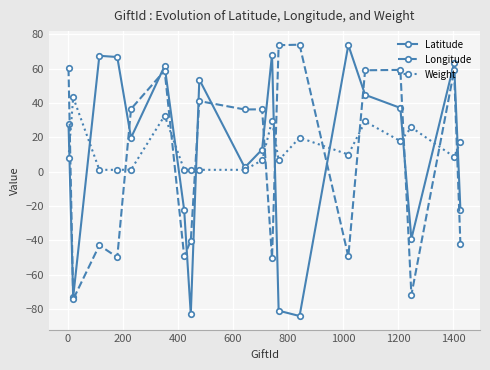

What is the value of the Latitude point at the 17th from the left?

37.0